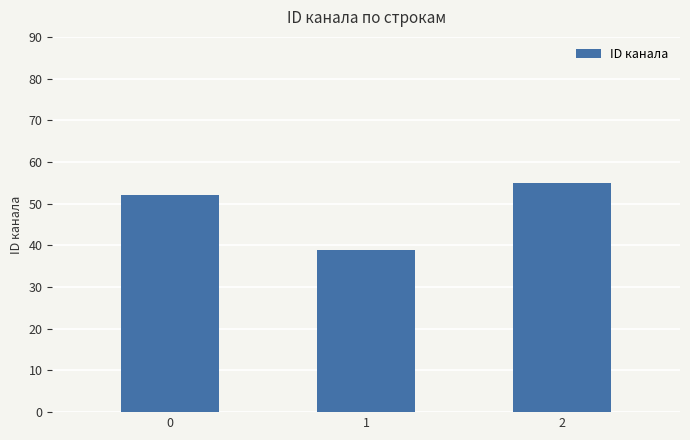

True or false: the data shows 54 at 1.

False